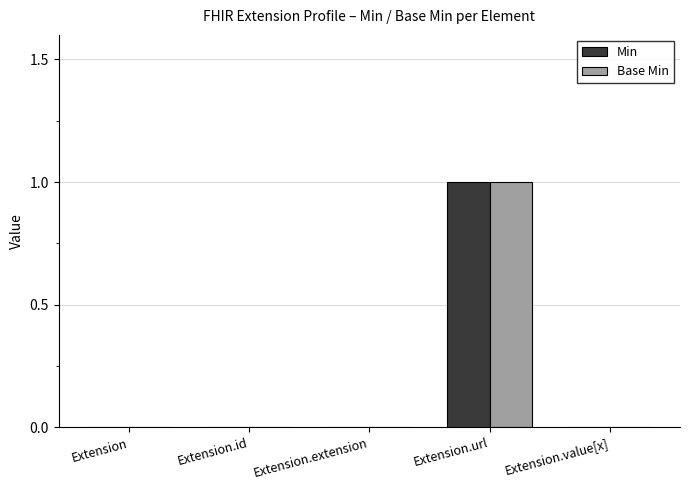

How many categories are shown in the chart?

5